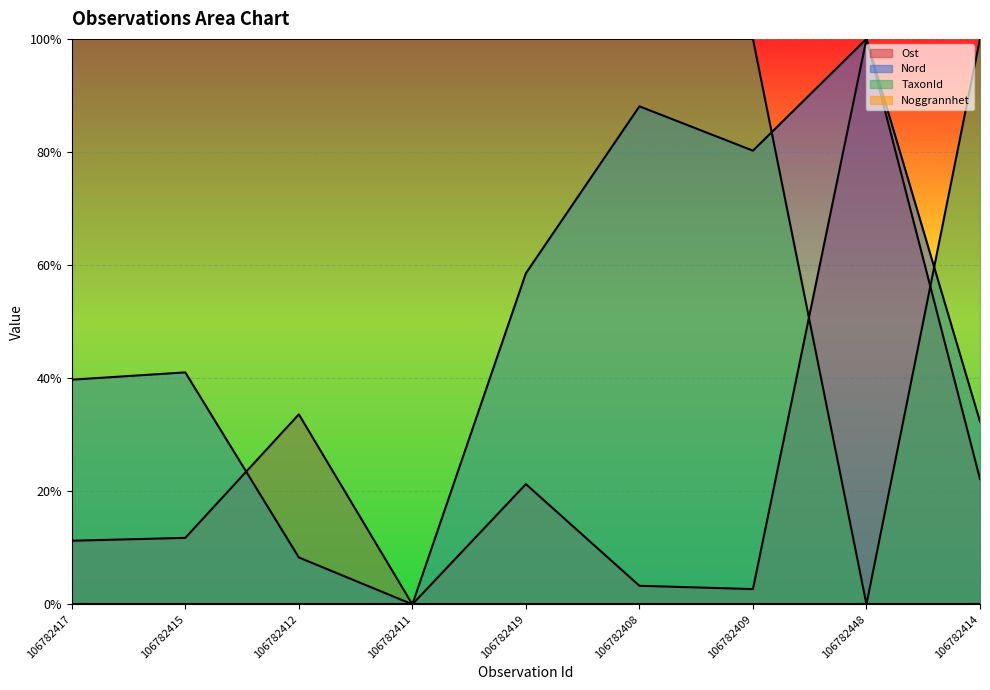

What is the highest value of the Nord series?

1.0